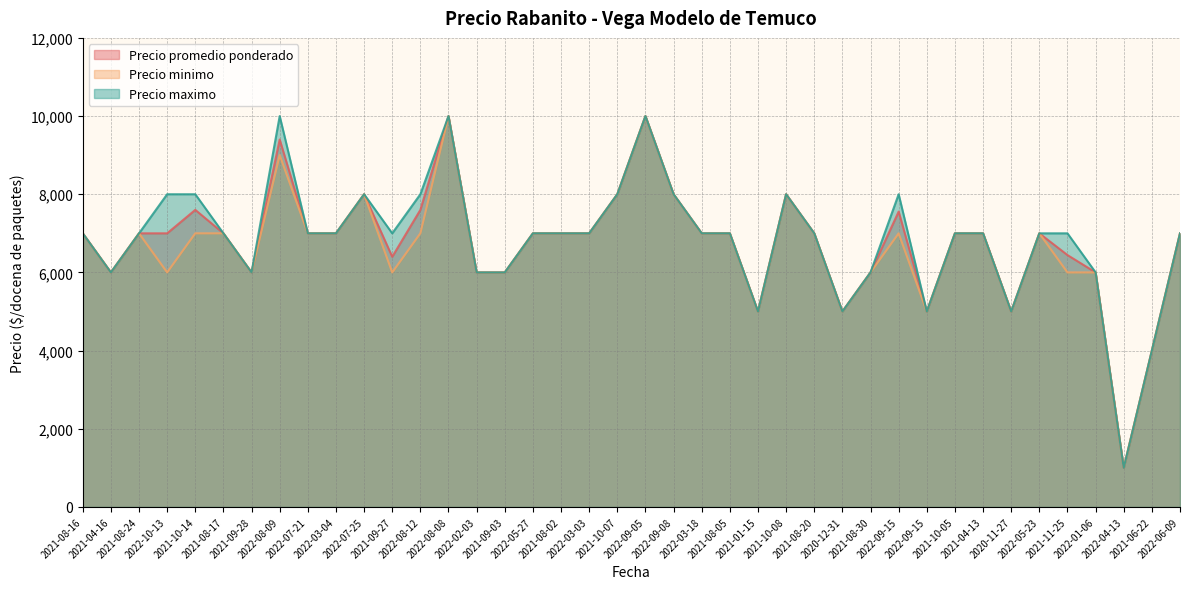

Which series has the largest total across all categories?

Precio maximo